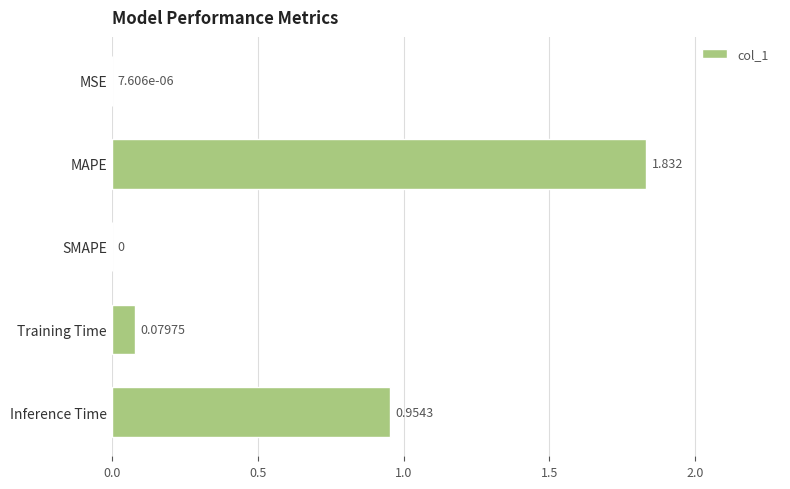

Which label corresponds to the largest value in the chart?

MAPE